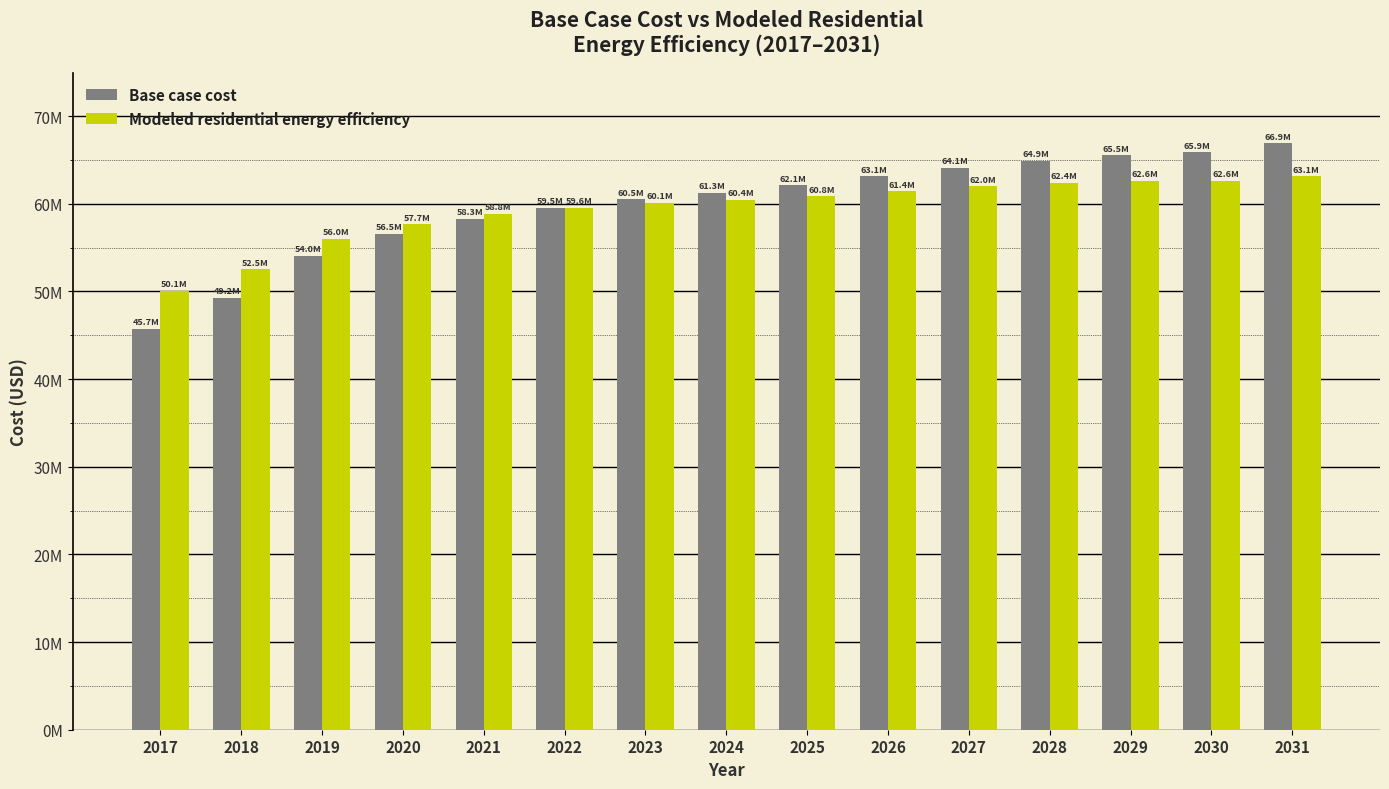

Does the chart contain stacked bars?

No